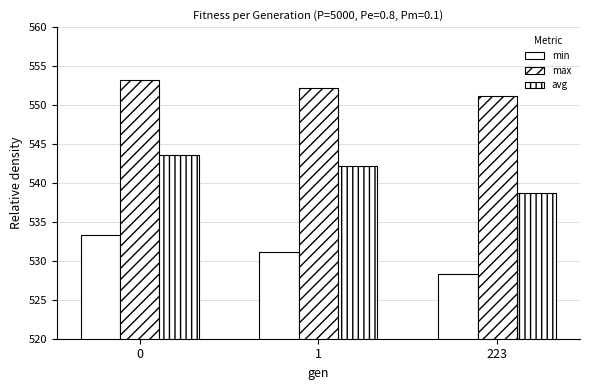

Which series changed the most between 0 and 223?

min